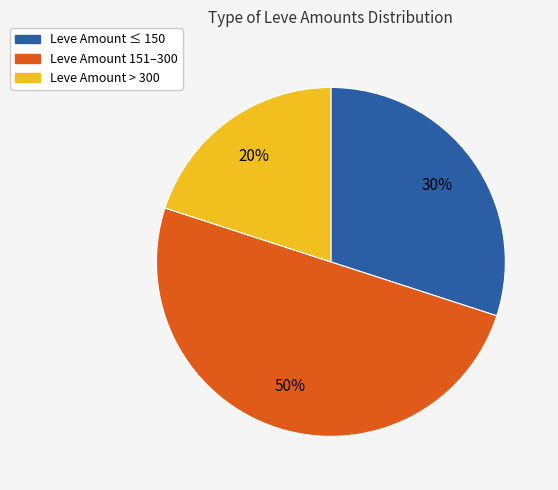

To the nearest percent, what is the average slice percentage?

33%